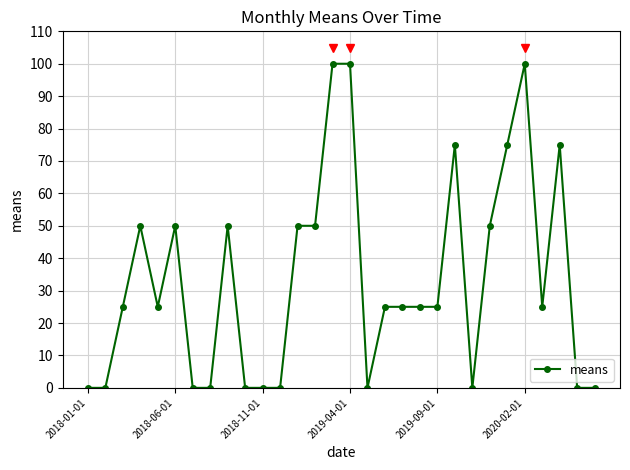

What is the value of the 22nd point from the left?

75